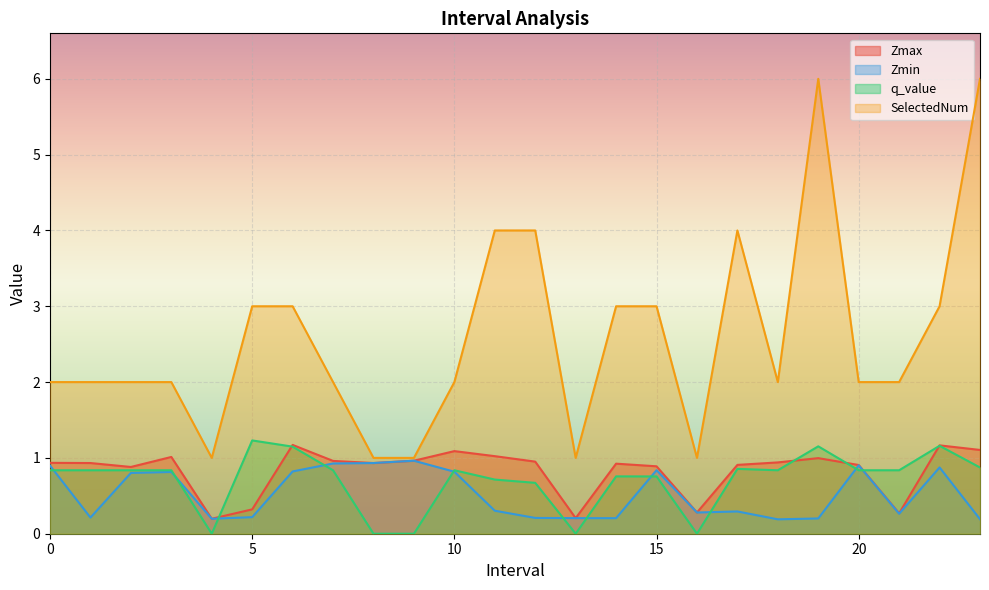

Read the Zmax value at 7.0.

1.0